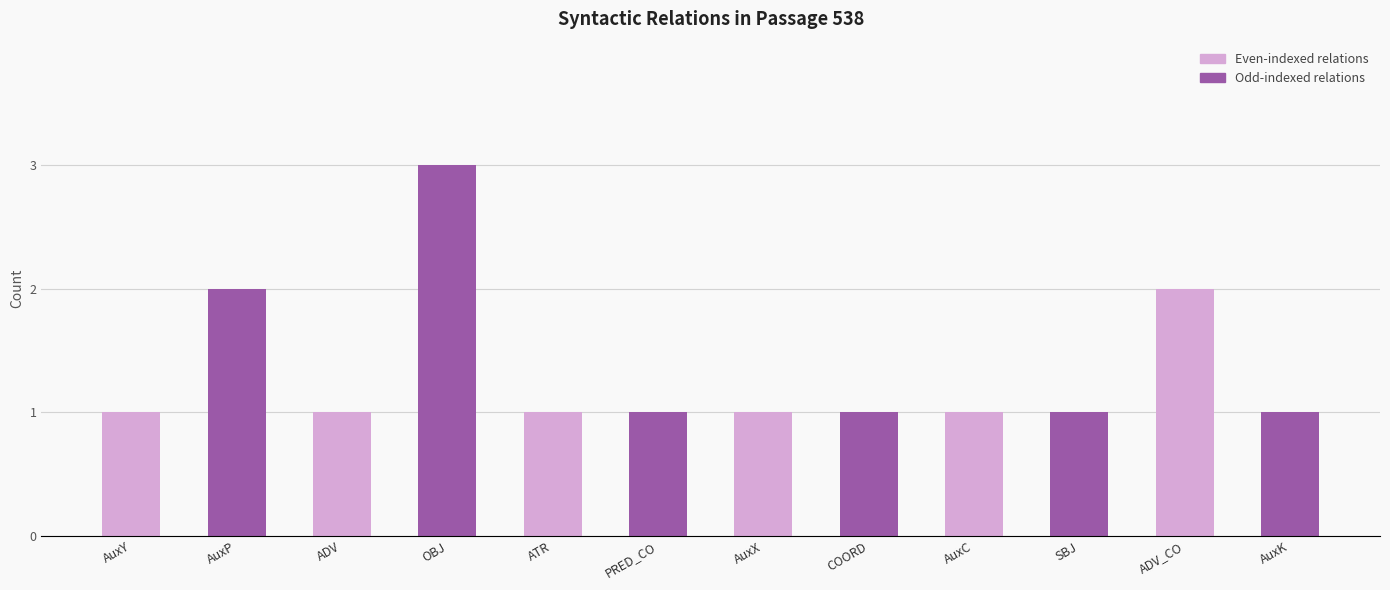

Which label corresponds to the largest value in the chart?

OBJ